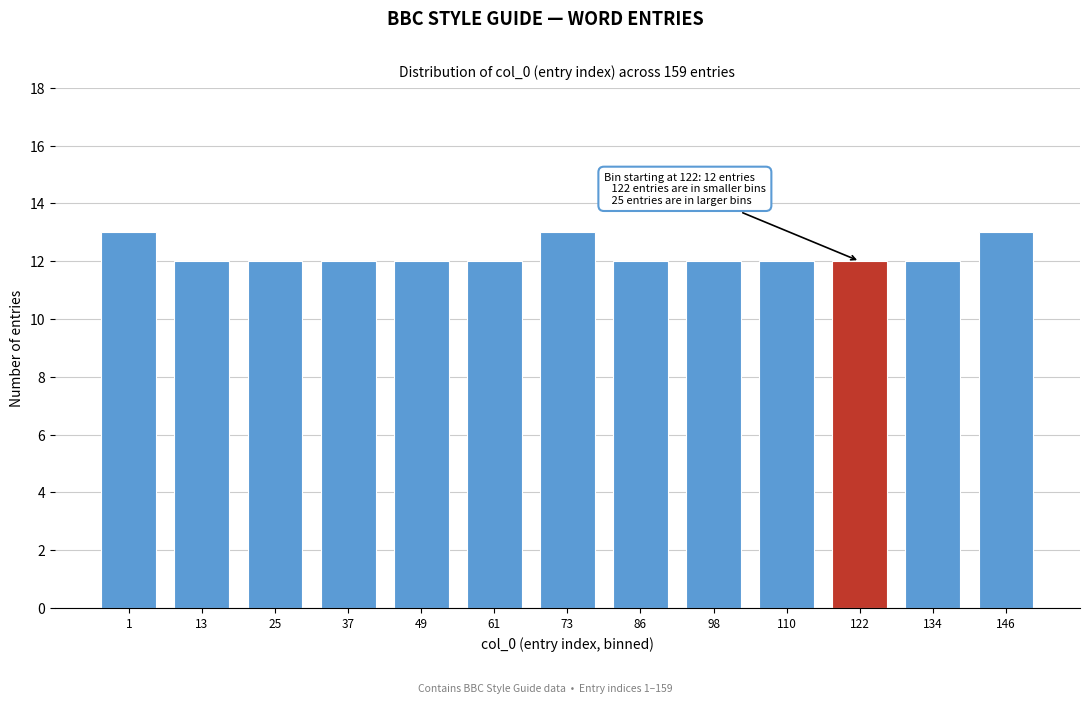

Reading left to right, extract all data points from this chart.

1=13	13=12	25=12	37=12	49=12	61=12	73=13	86=12	98=12	110=12	122=12	134=12	146=13